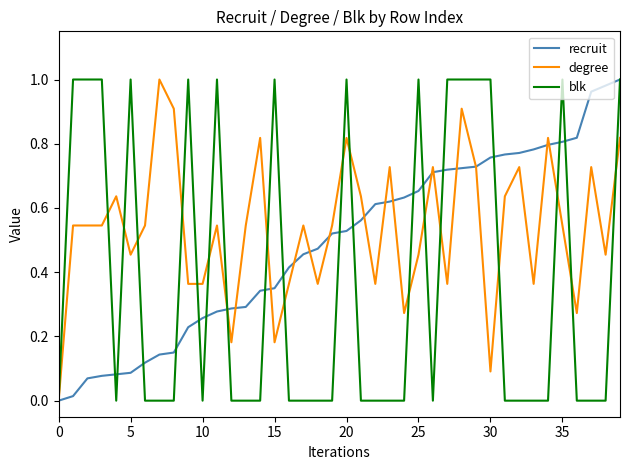

Rank the series by their average value, from highest to lowest.

degree, recruit, blk